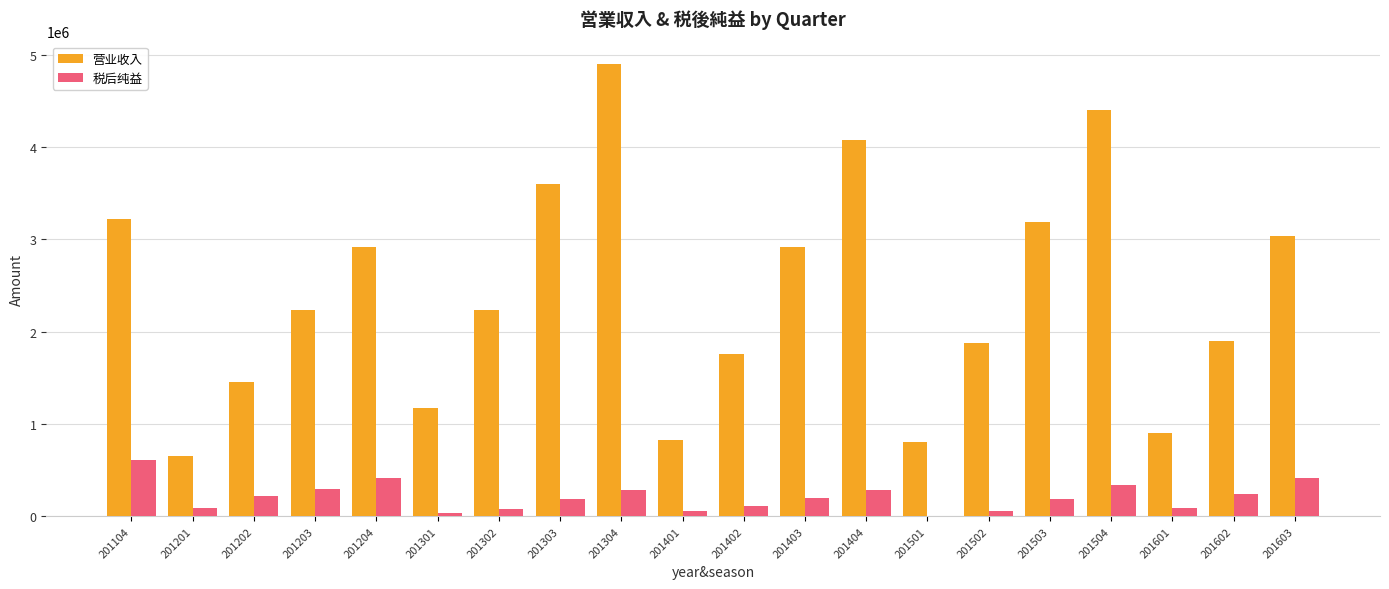

At which label does 税后纯益 reach its peak?

201104